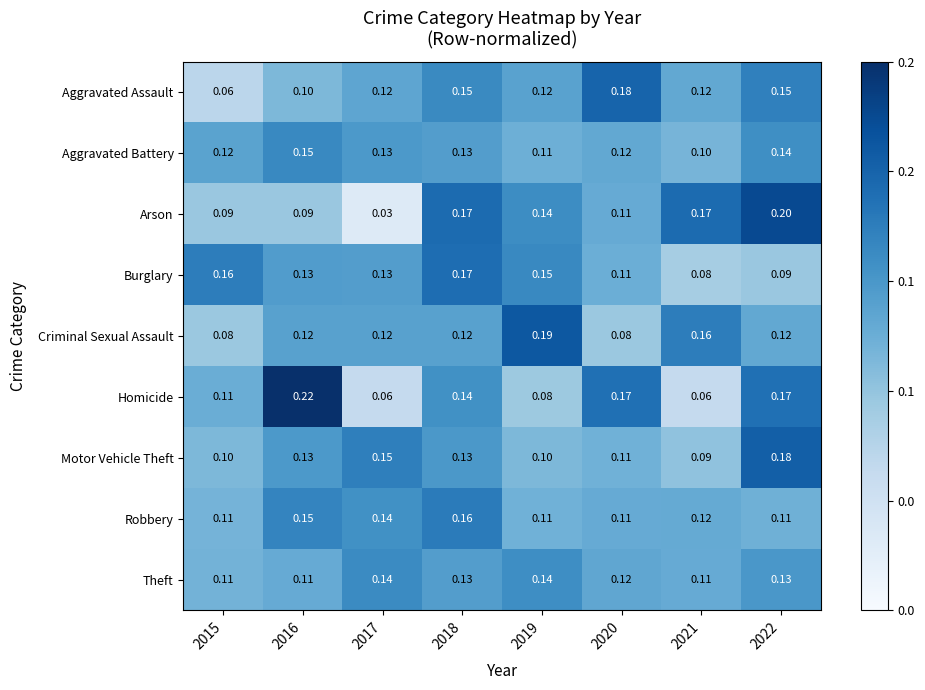

Which series has the largest range (max minus min)?

Arson